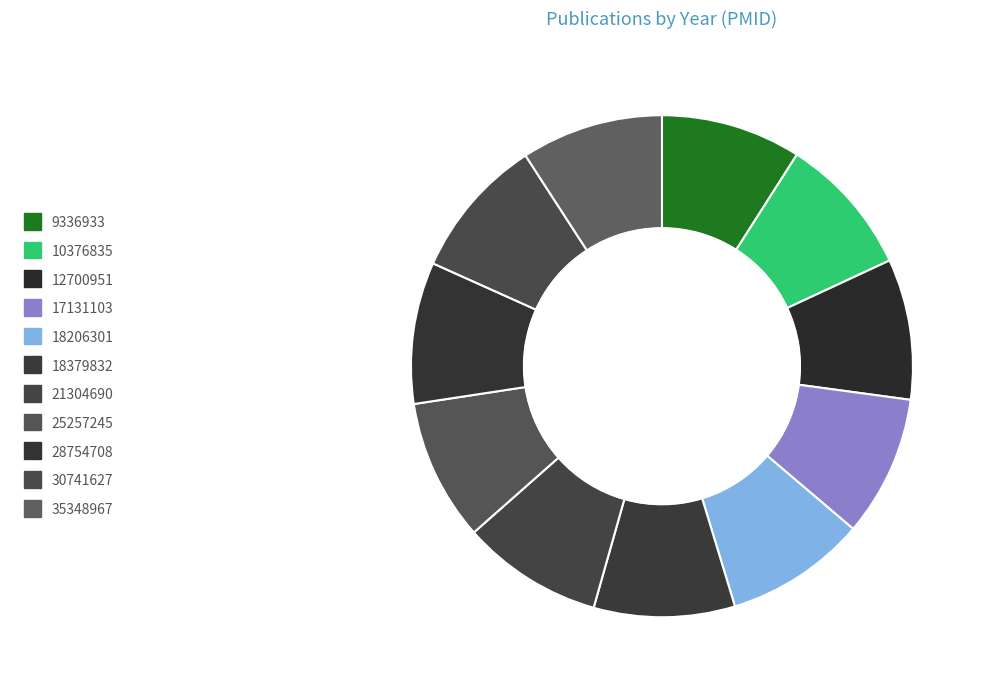

What is the change in value from 18206301 to 30741627?

+11